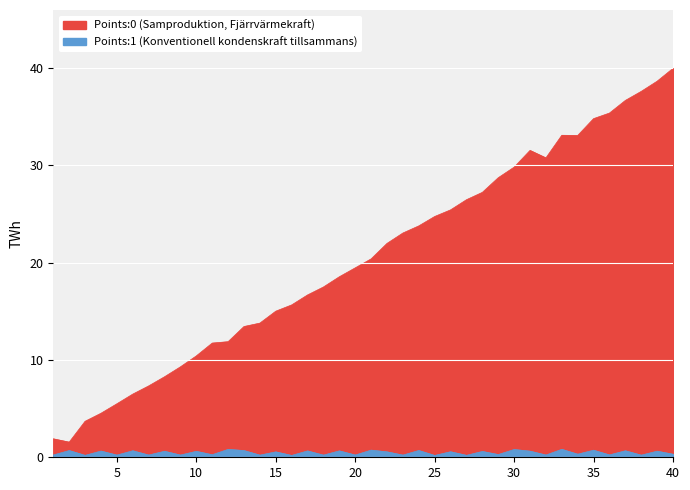

Count the number of data series in this chart.

2